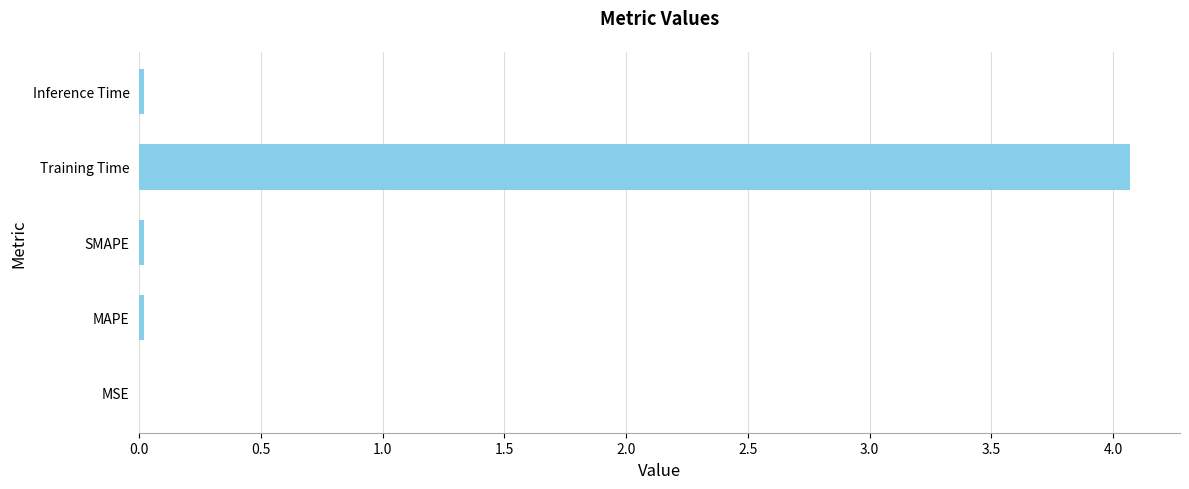

Count the number of data series in this chart.

1